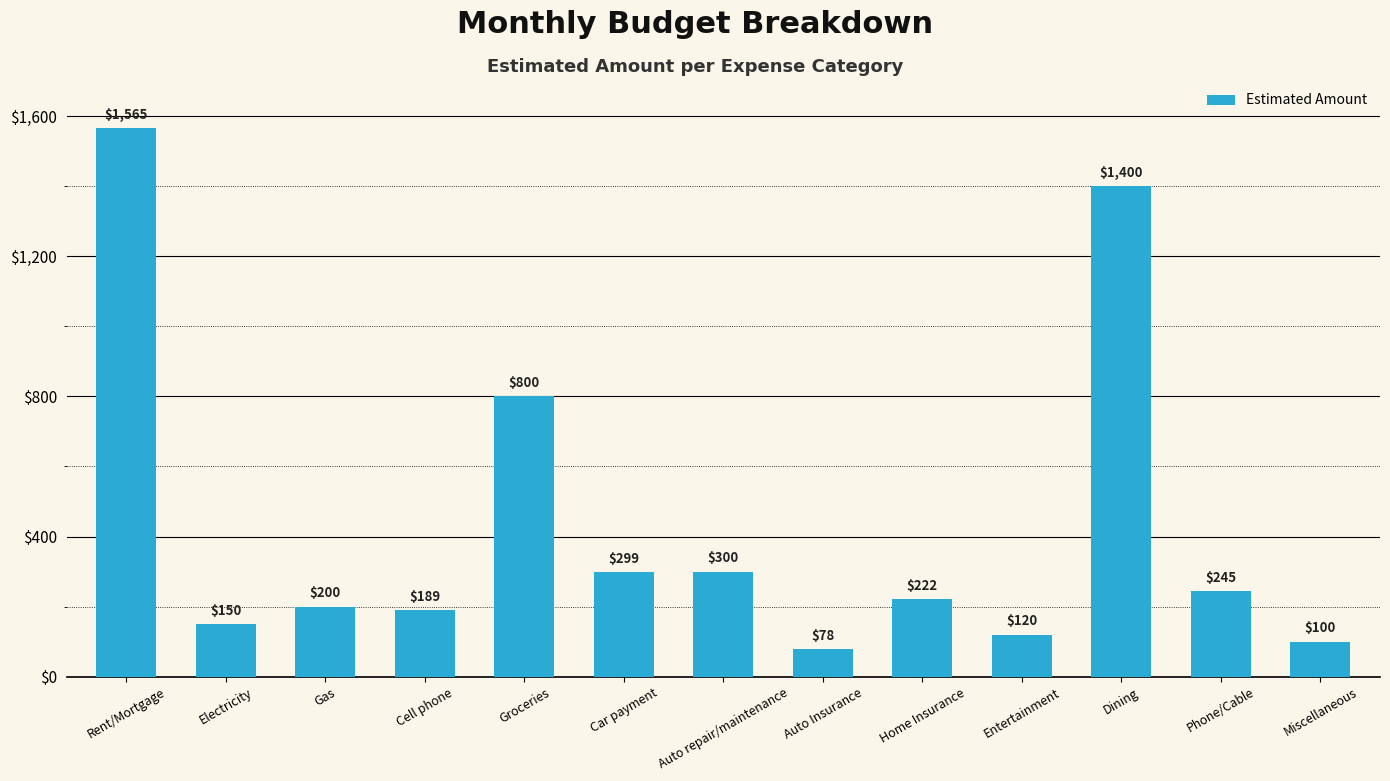

Rank the categories by value from highest to lowest.

Rent/Mortgage, Dining, Groceries, Auto repair/maintenance, Car payment, Phone/Cable, Home Insurance, Gas, Cell phone, Electricity, Entertainment, Miscellaneous, Auto Insurance